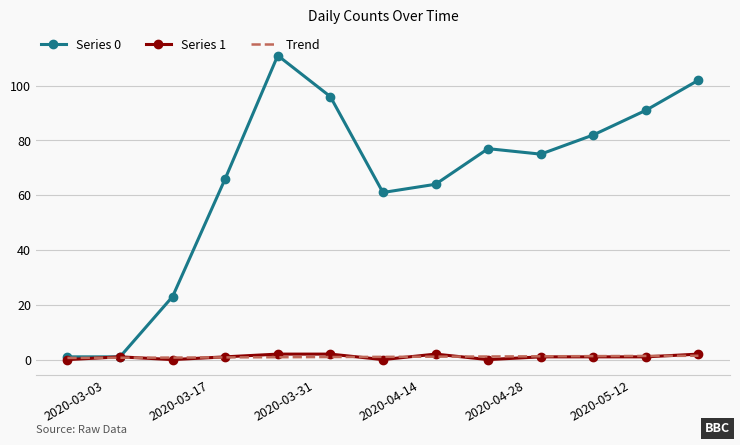

Which series has the largest total across all categories?

Series 0